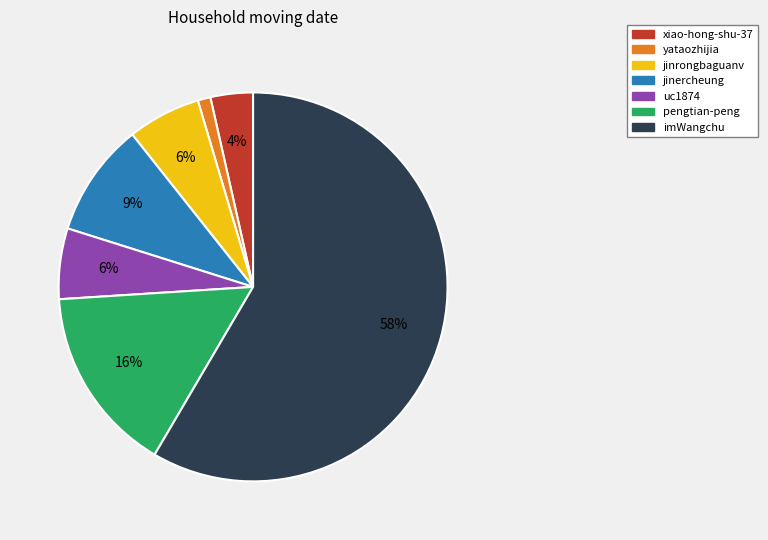

Do imWangchu and jinercheung together represent more than half of the pie?

Yes